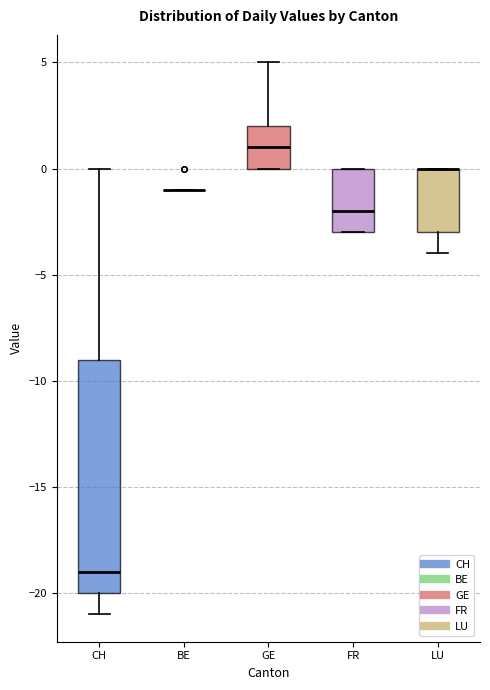

Comparing the boxes themselves (not the whiskers), which one is the tallest?

CH